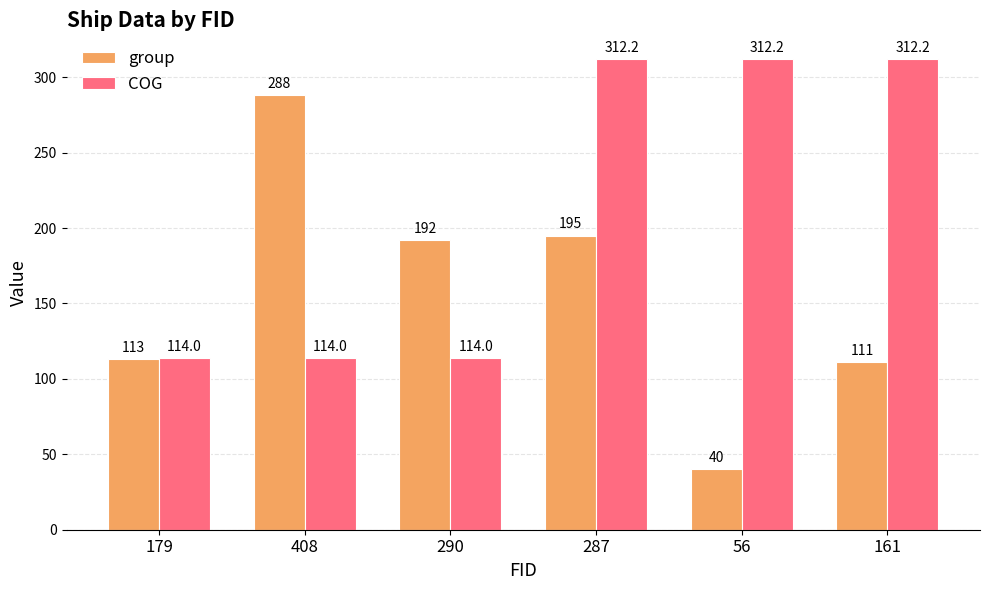

Rank the series by their maximum value, from lowest to highest.

group, COG